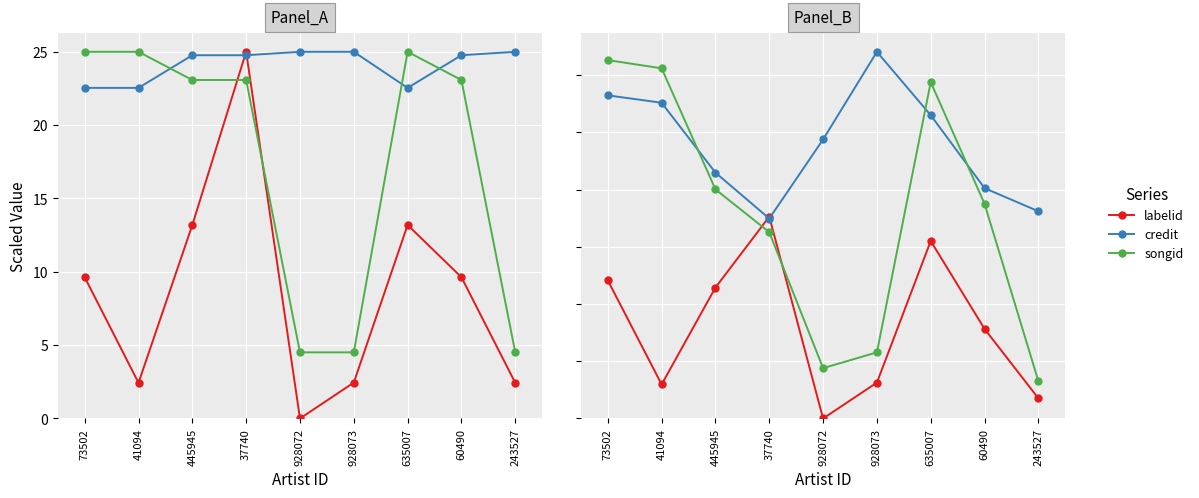

How many data points does each series have?

9